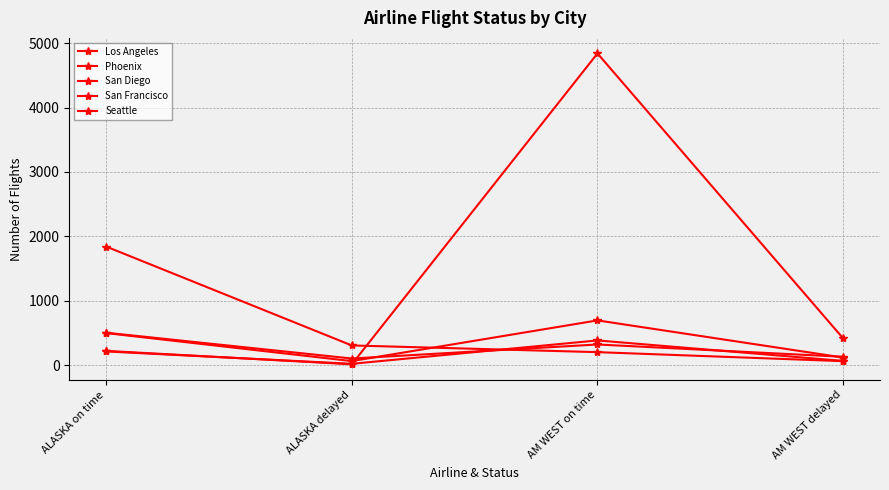

Which series has the widest spread of values?

Phoenix